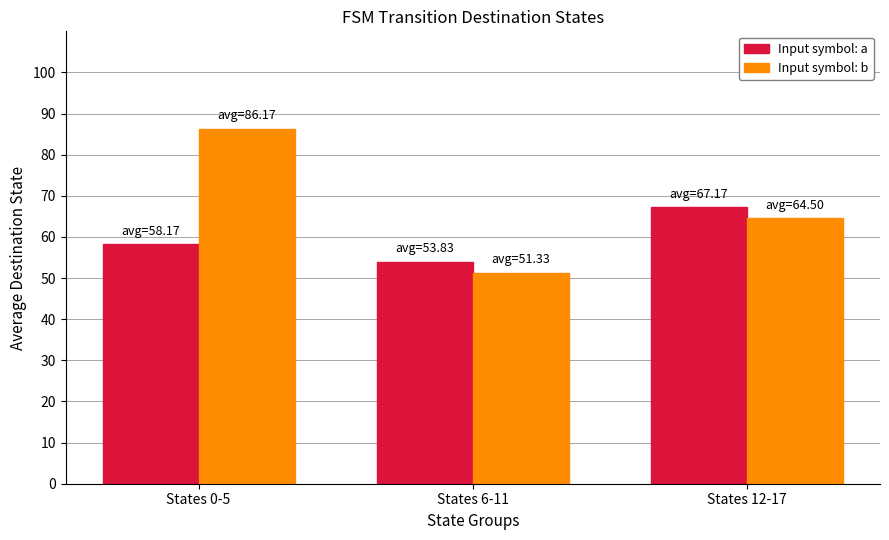

Is the value of Input symbol: a at States 6-11 greater than the value of Input symbol: b at States 0-5?

No